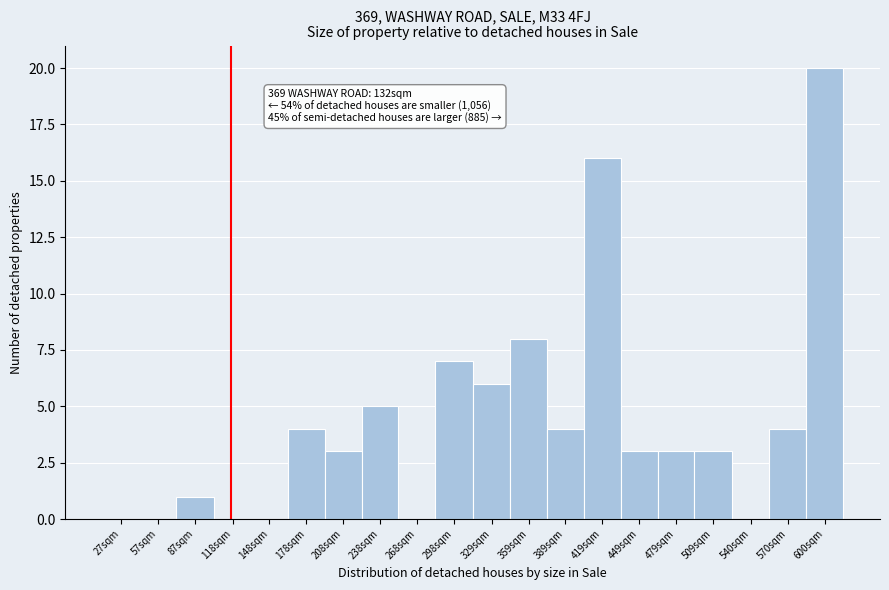

Reading left to right, list all the values displayed in this chart.

27sqm=0	57sqm=0	87sqm=1	118sqm=0	148sqm=0	178sqm=4	208sqm=3	238sqm=5	268sqm=0	298sqm=7	329sqm=6	359sqm=8	389sqm=4	419sqm=16	449sqm=3	479sqm=3	509sqm=3	540sqm=0	570sqm=4	600sqm=20